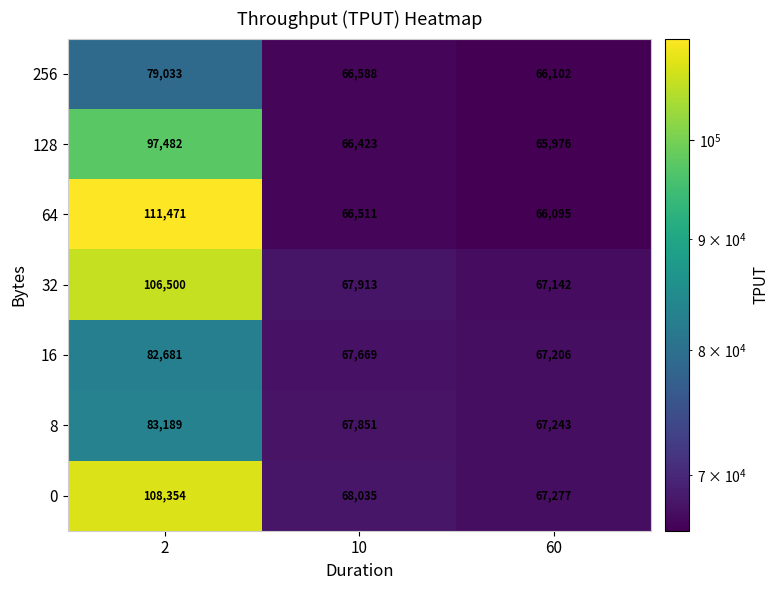

Read the 0 value at 60, to the nearest 50.

67300